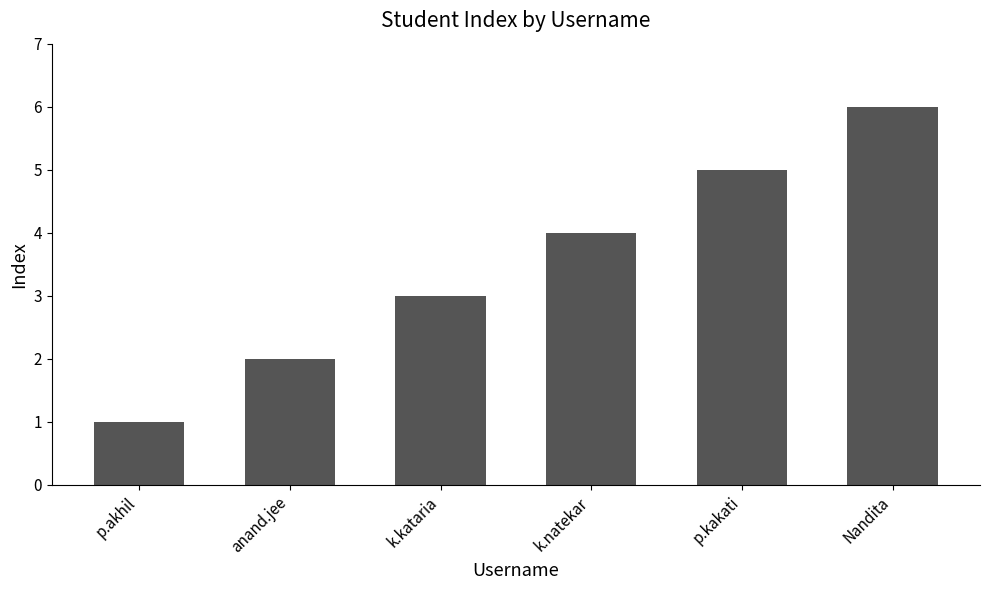

What is the approximate value at k.natekar?

4